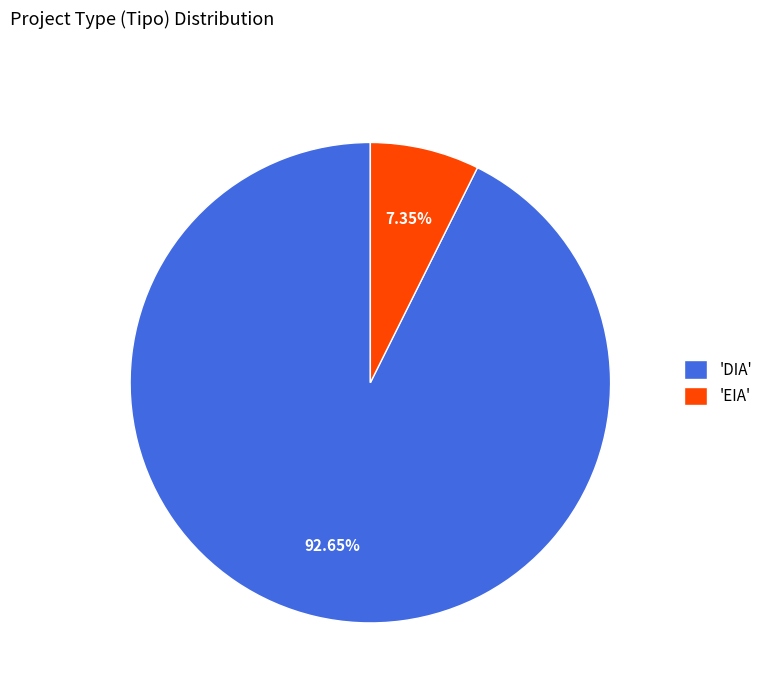

Approximately how many times larger is the value at 'DIA' compared to 'EIA'?

12.6